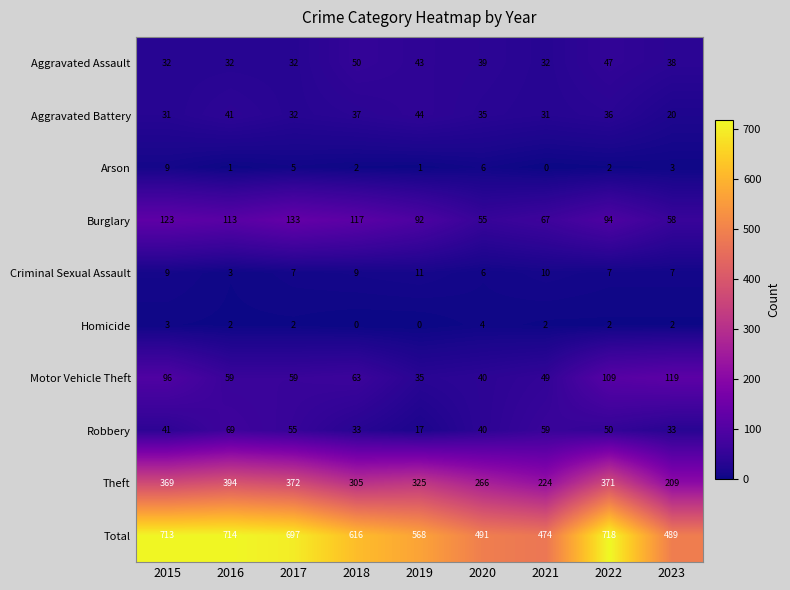

What is the difference between the second highest and minimum values in the Motor Vehicle Theft series?

74